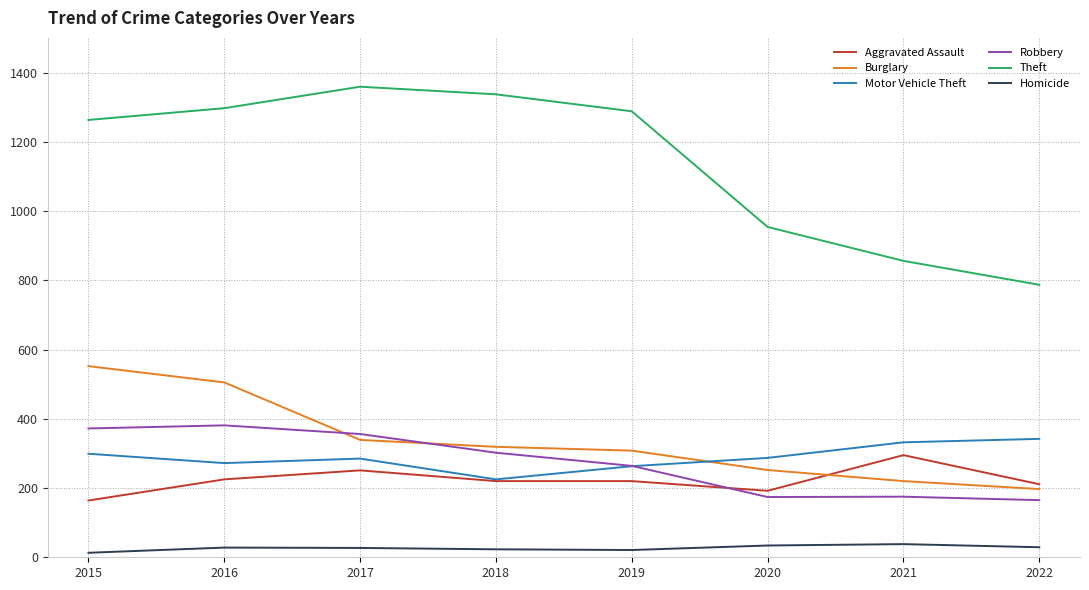

Between 2016 and 2018, which series saw the biggest shift?

Burglary